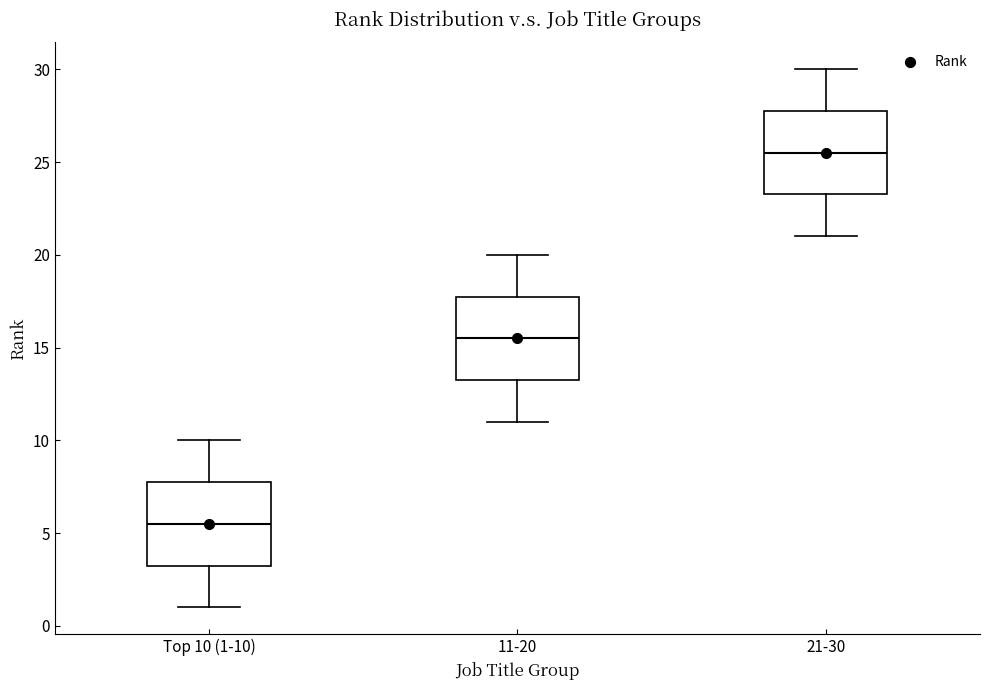

Which box's median line is the lowest?

Top 10 (1-10)